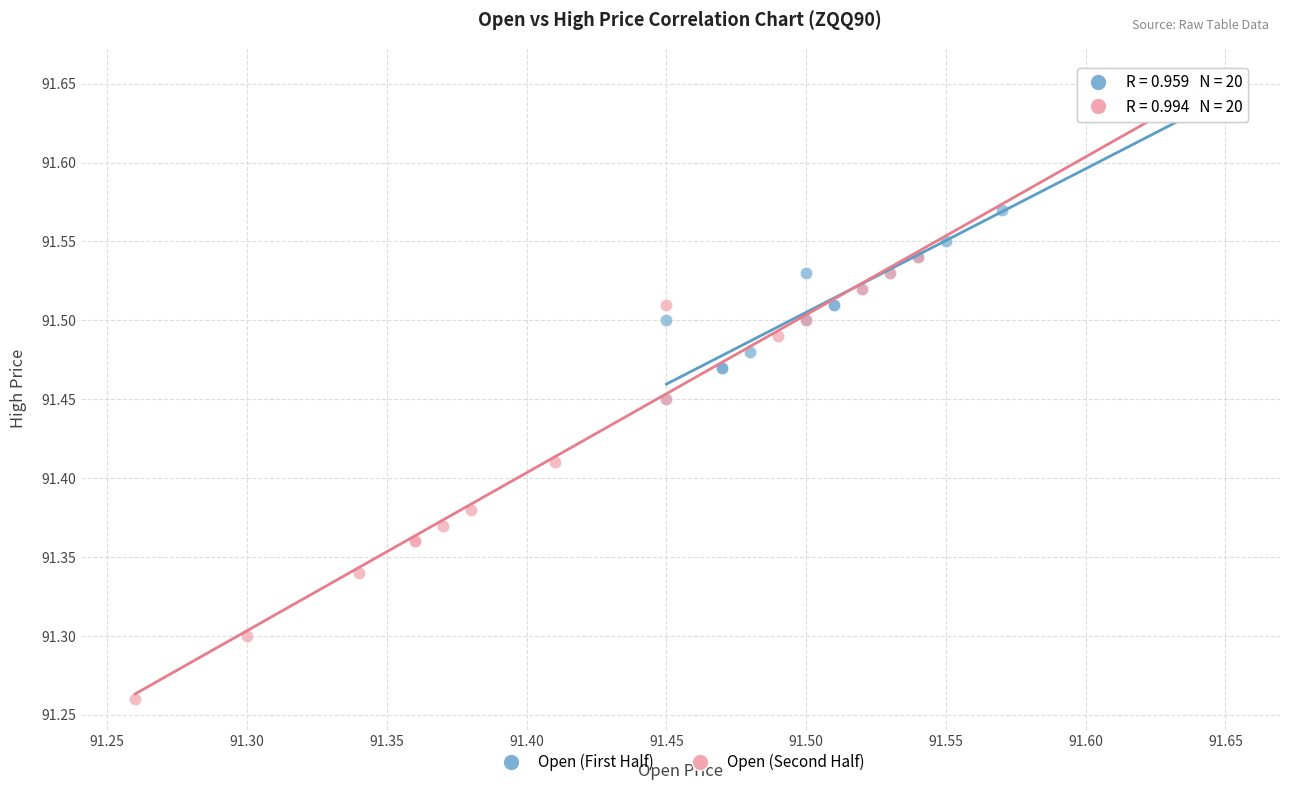

Which series contains the lowest Y value?

Open (Second Half)